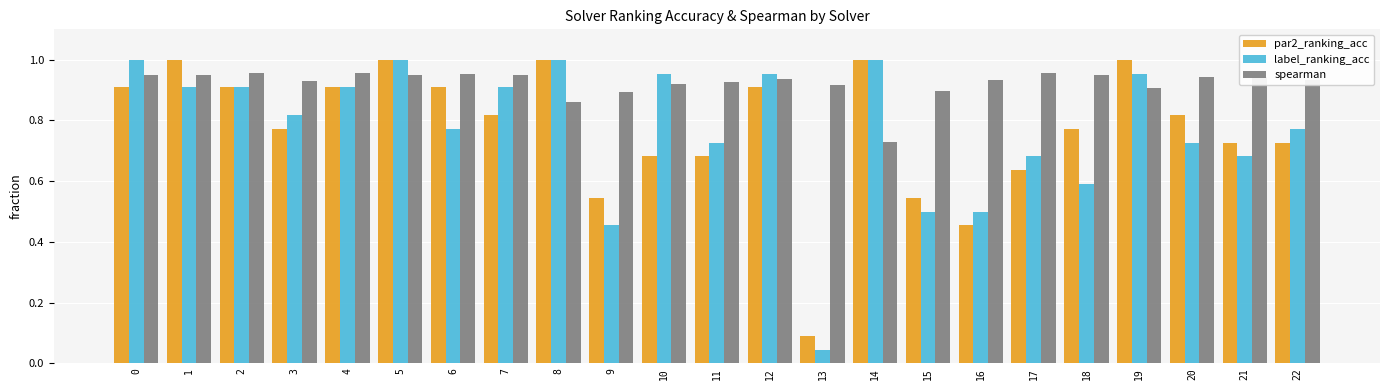

At how many categories does at least one series exceed 0?

23